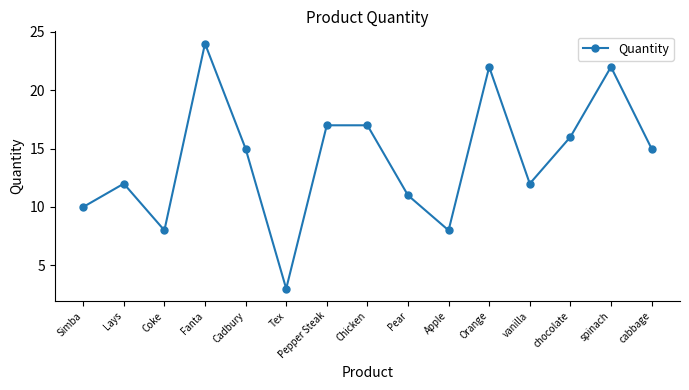

The chart shows a value of 16 at Lays. True or false?

False